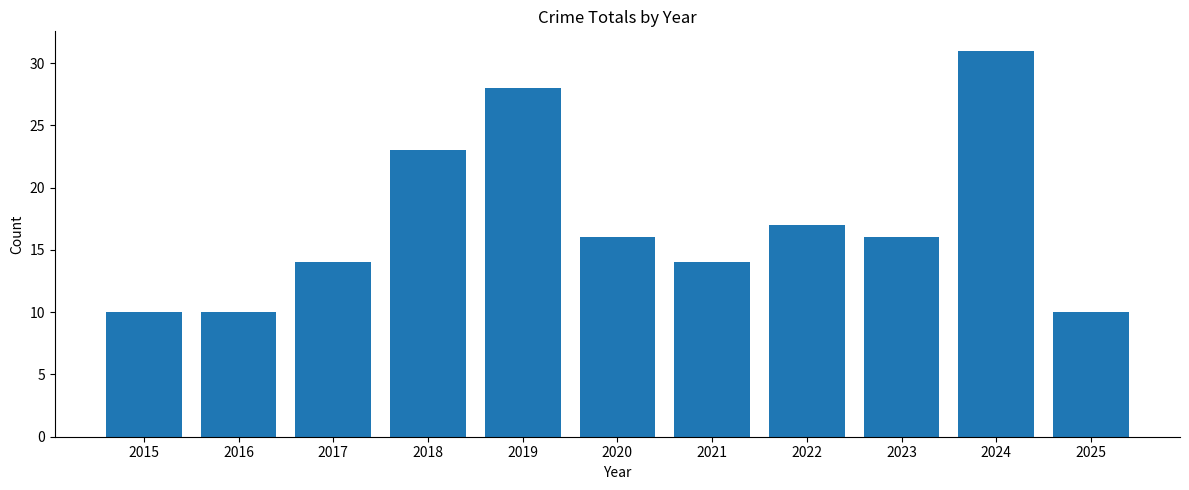

What is the smallest value displayed?

10